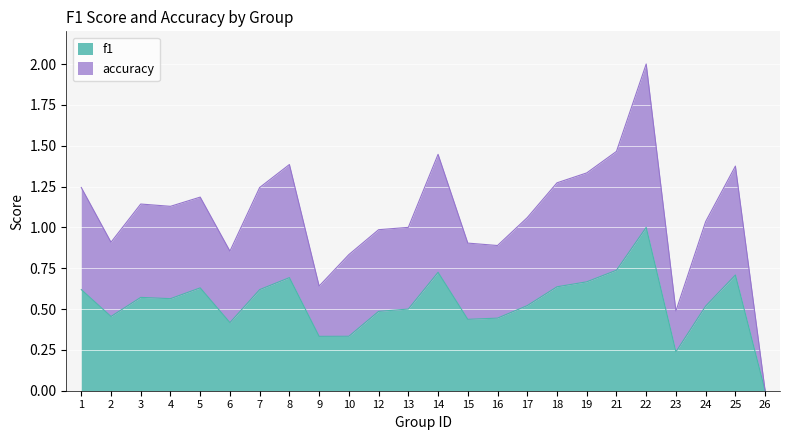

True or false: accuracy and f1 cross at least once.

False